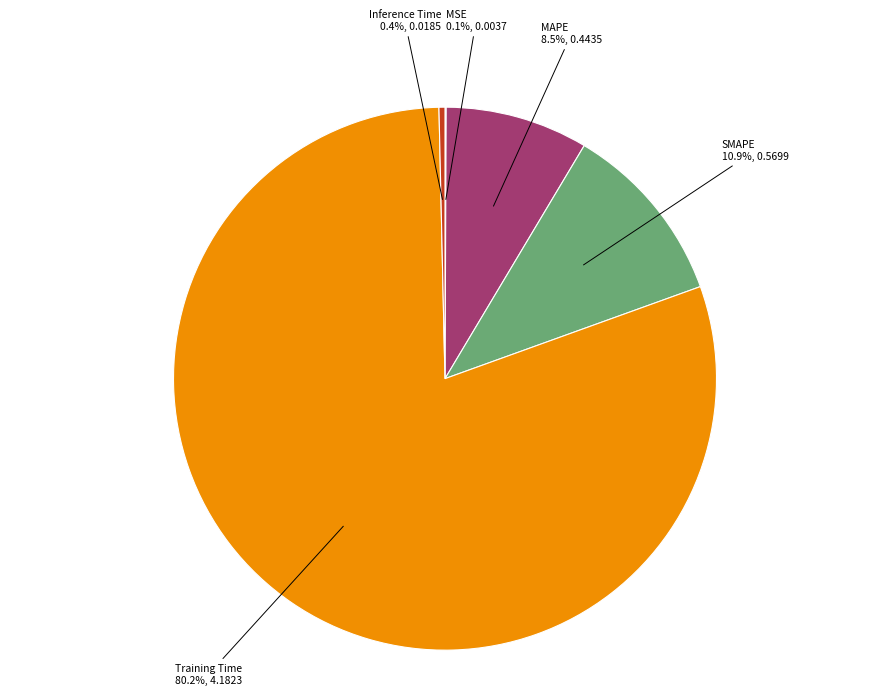

Does any single category account for the majority?

Yes